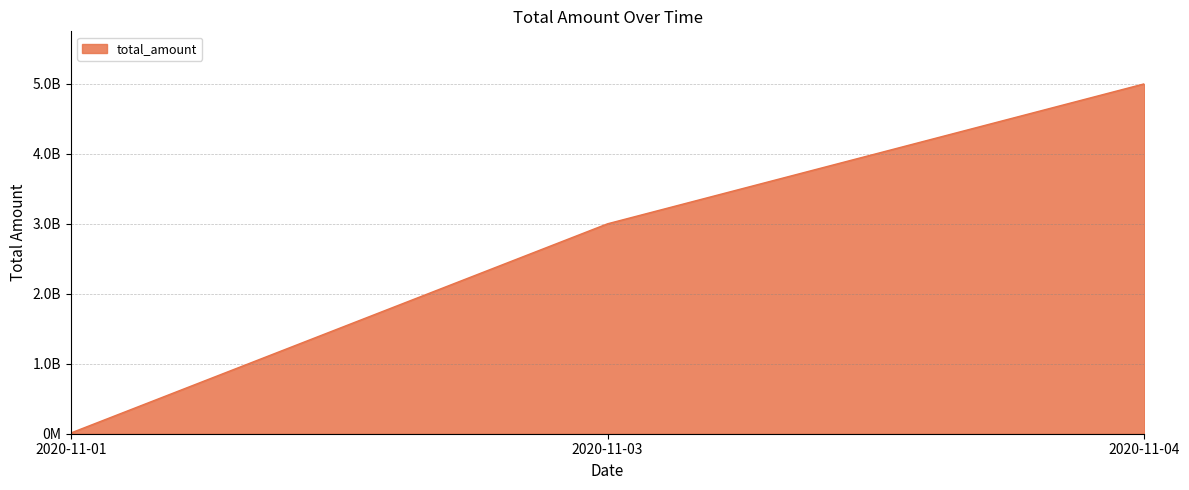

List the labels in order of value, largest first.

2020-11-04, 2020-11-03, 2020-11-01